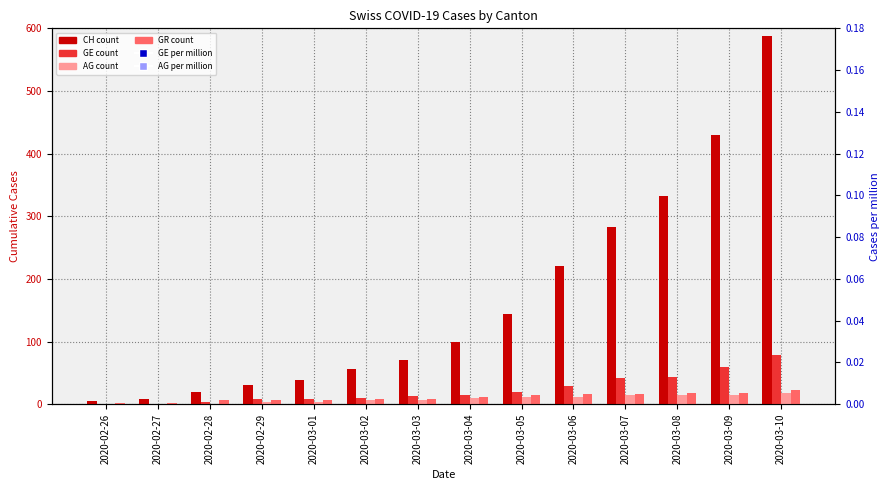

Is the value of CH at 2020-03-10 greater than the value of GE at 2020-03-01?

Yes